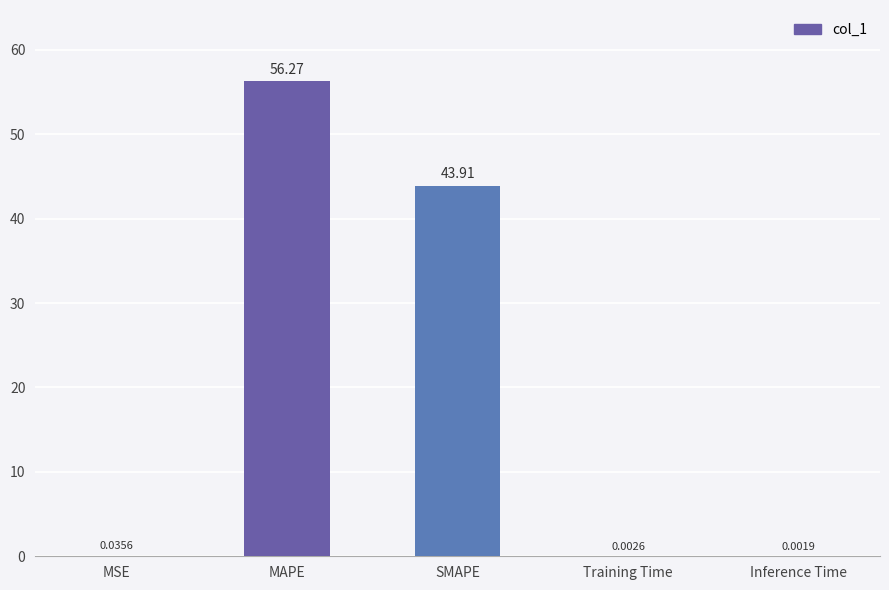

Which category has the highest value across all series?

MAPE